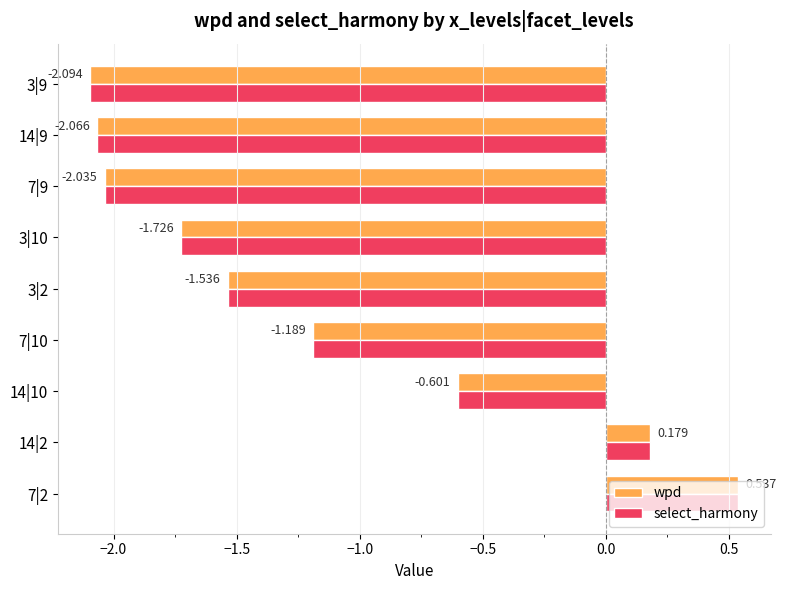

Is the value of wpd at 14|10 greater than the value of select_harmony at 14|2?

No